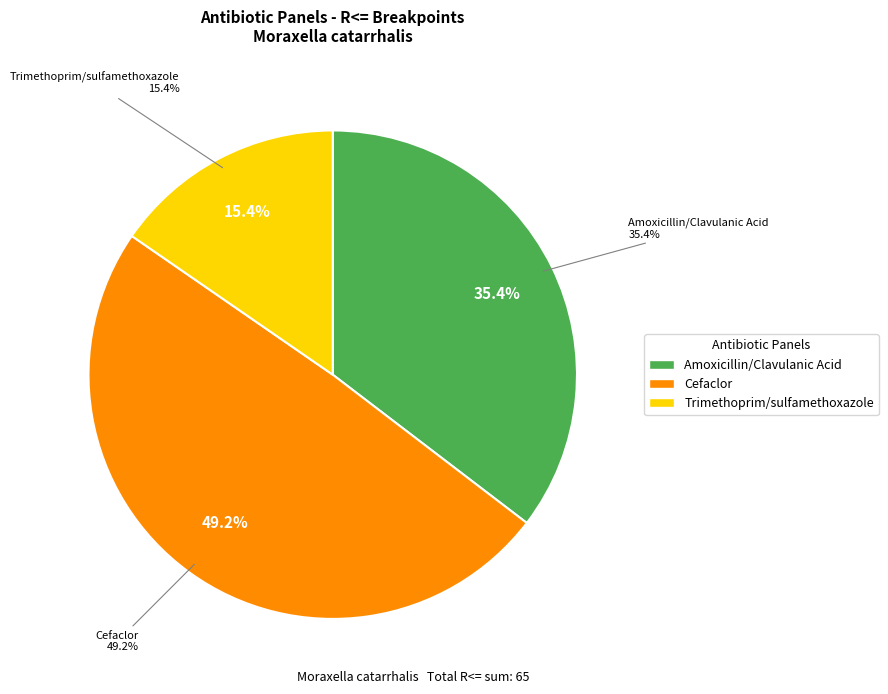

What is the change in value from Amoxicillin/Clavulanic Acid to Trimethoprim/sulfamethoxazole?

-13